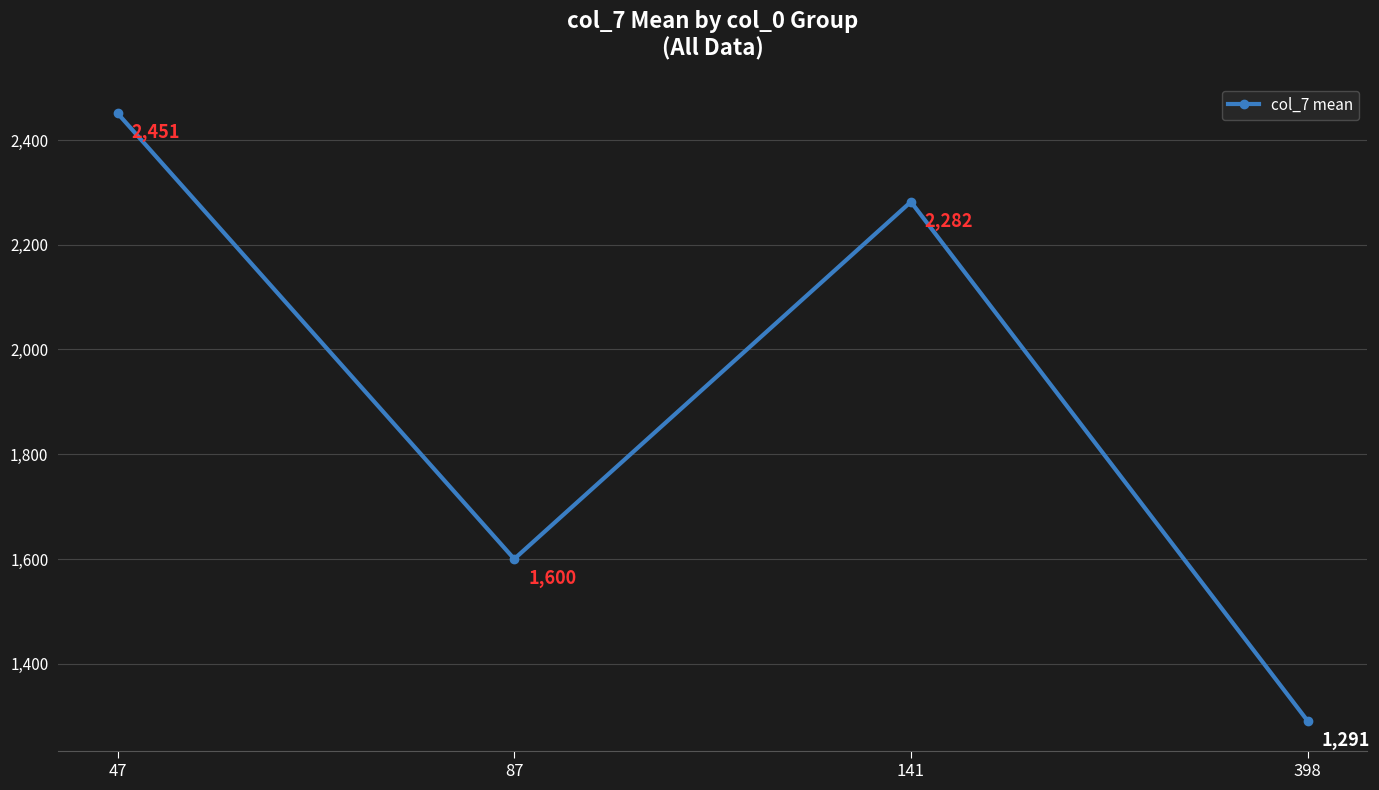

What is the change in value from 47 to 398?

-1160